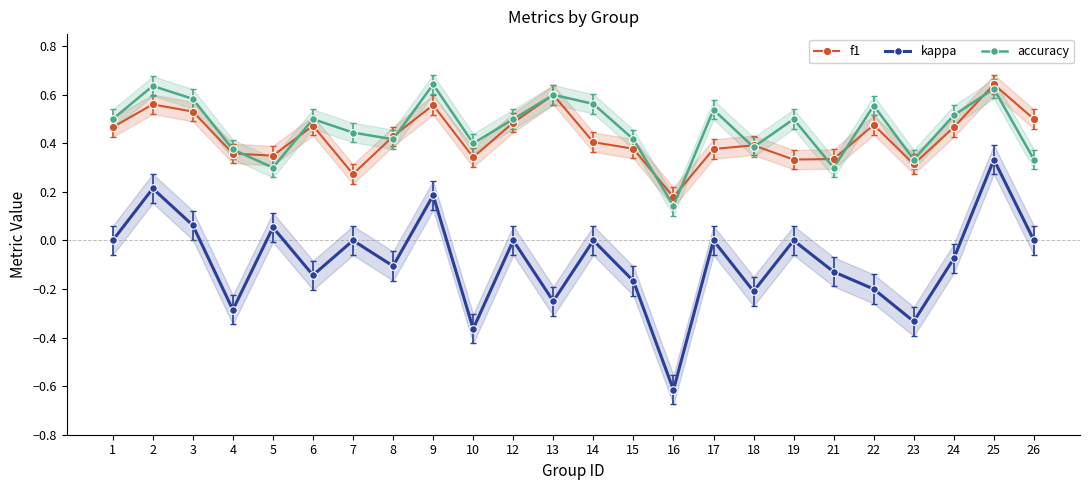

How many data points does each series have?

24